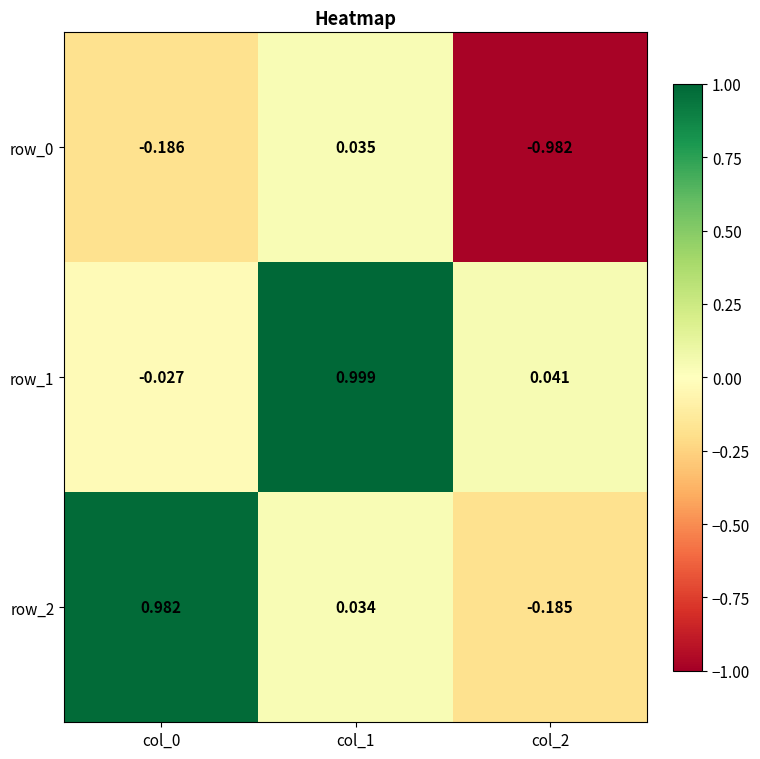

True or false: row_2 has a value of 0.0 at col_1.

True